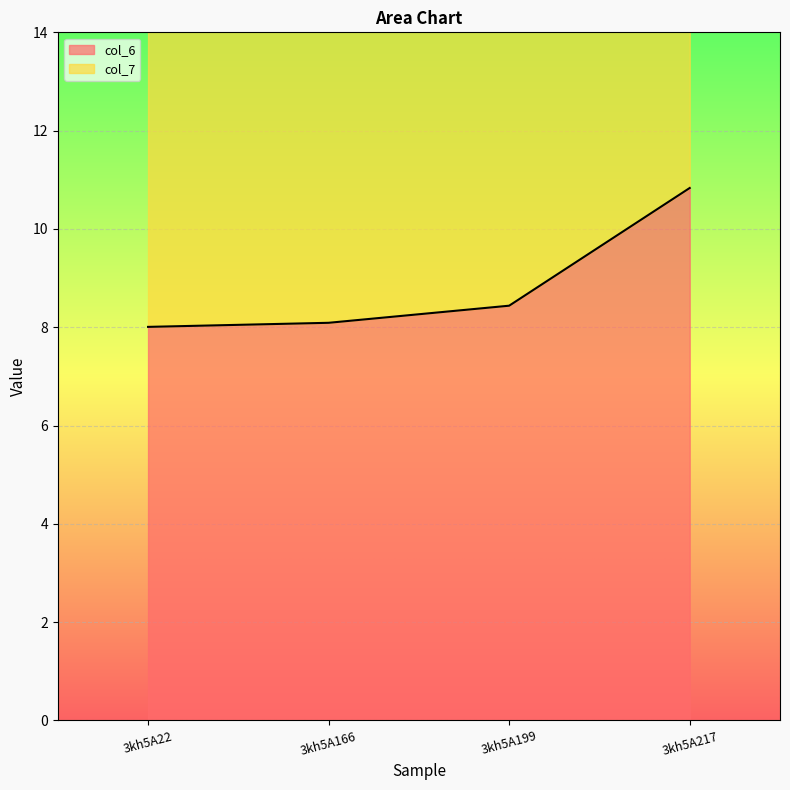

Reading left to right, list all the values displayed in this chart.

8.0	8.1	8.4	10.8